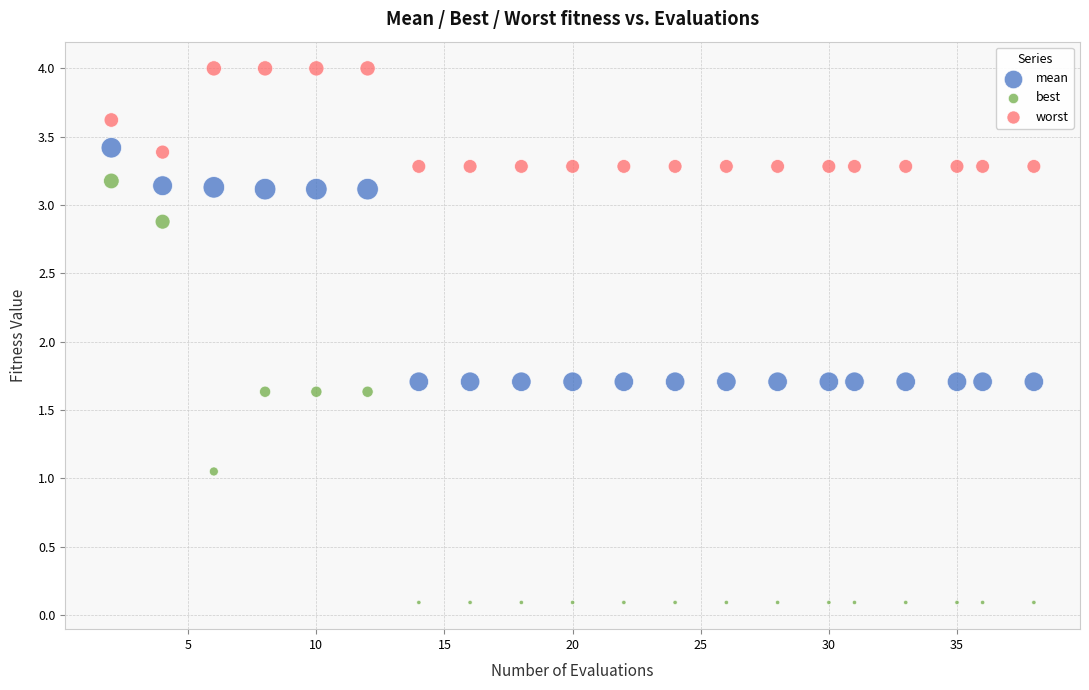

What are all the series names shown in the legend?

mean, best, worst